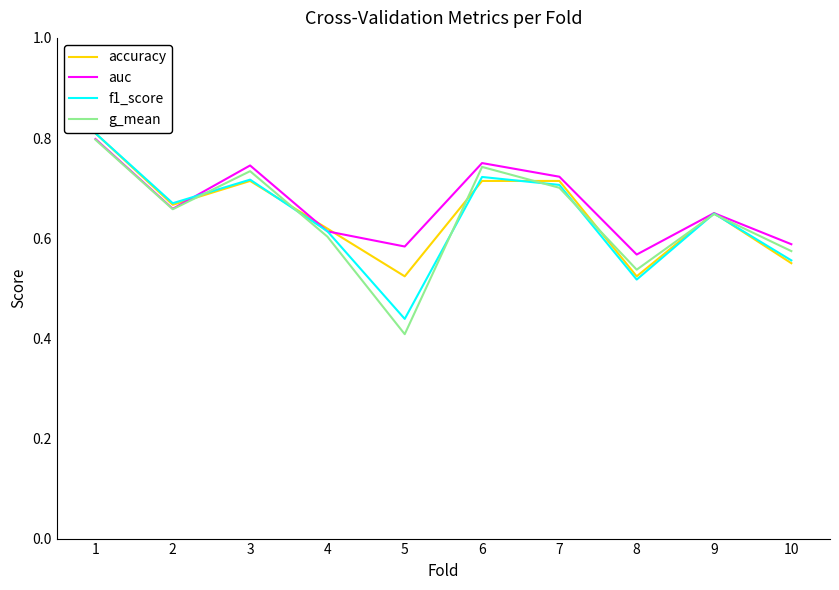

Count the number of data series in this chart.

4